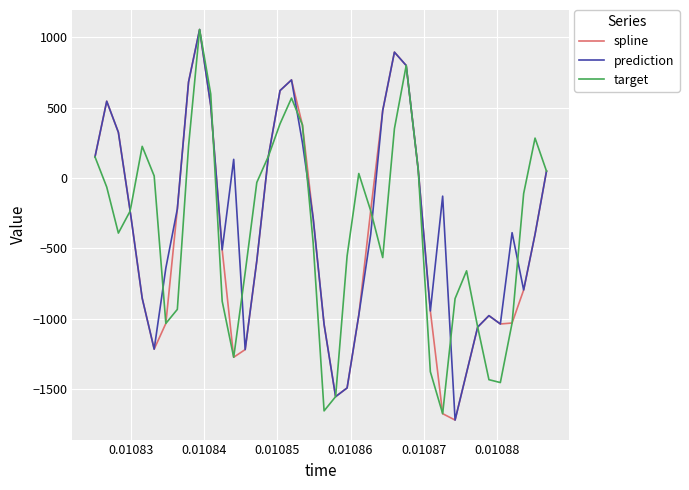

What is the minimum value shown in the chart?

-1721.5